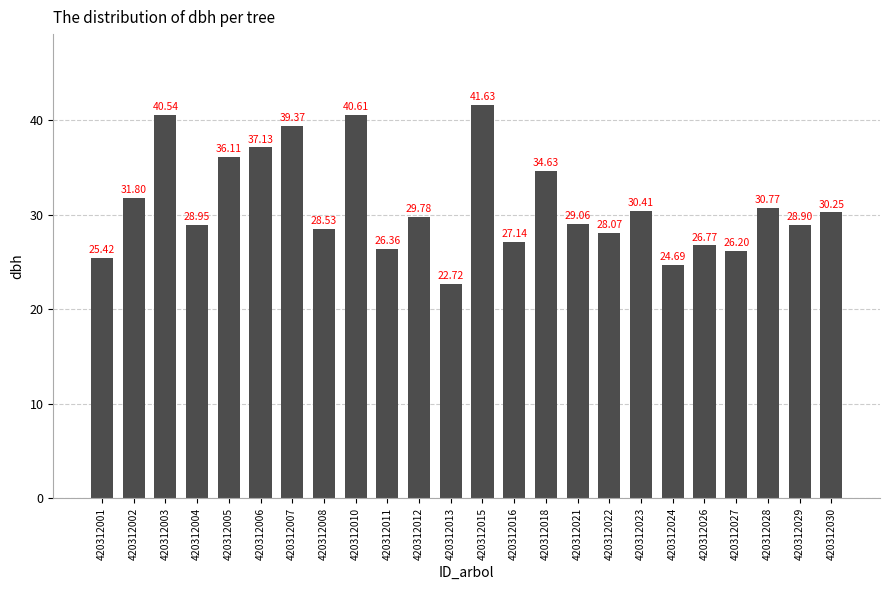

What is the value of the 13th bar from the left?

41.6